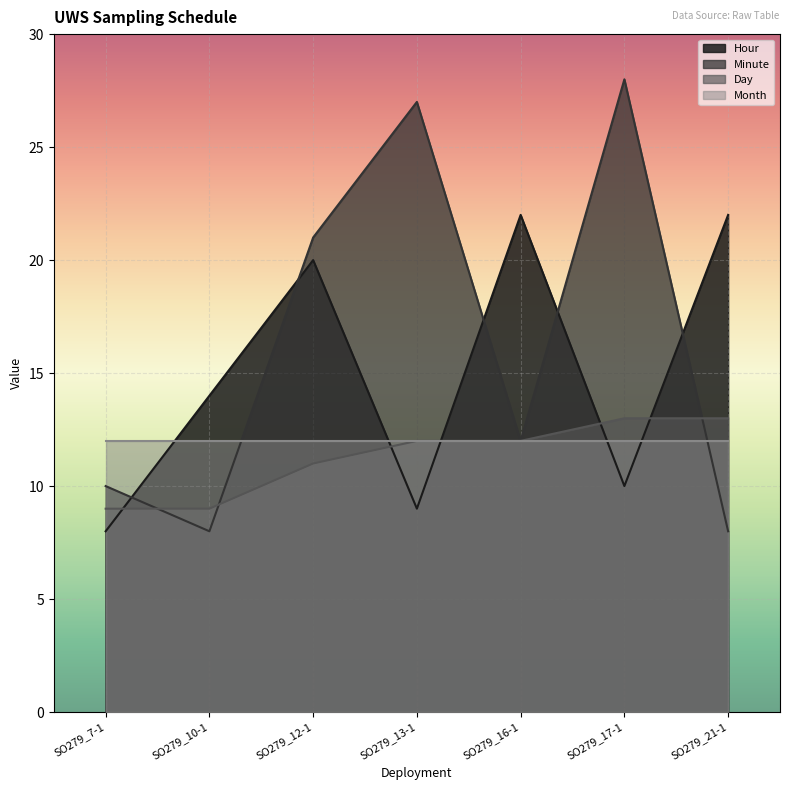

How many intersections are there between min and hour?

5